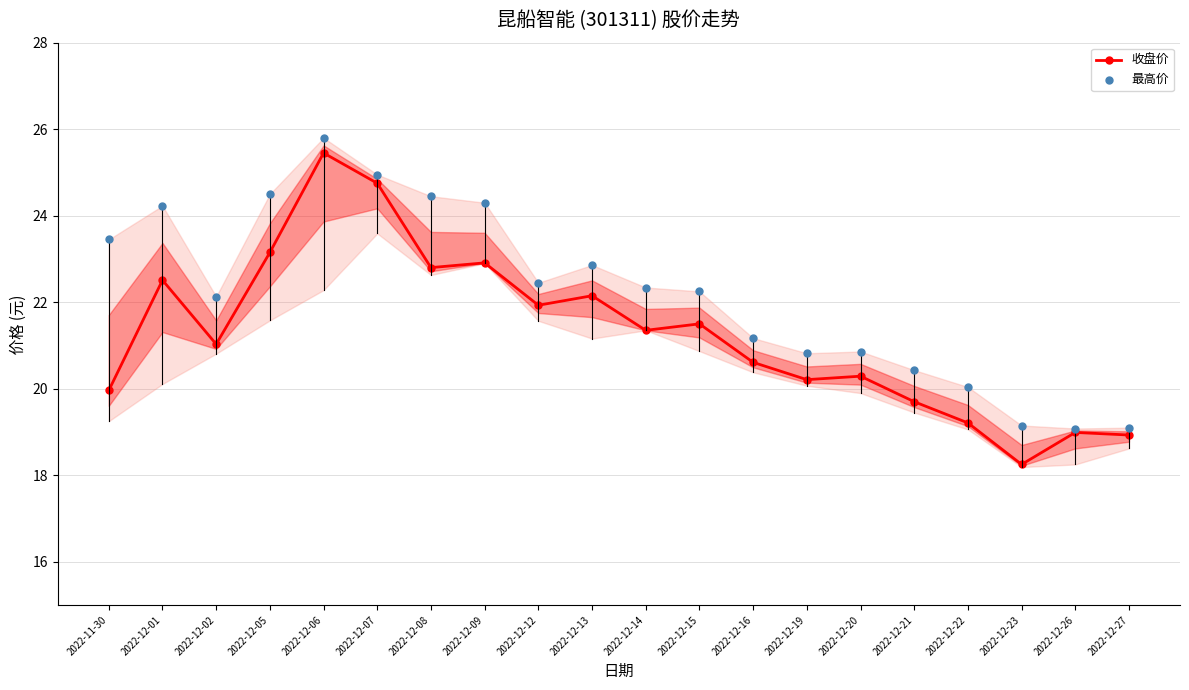

Which series has the largest total across all categories?

最高价